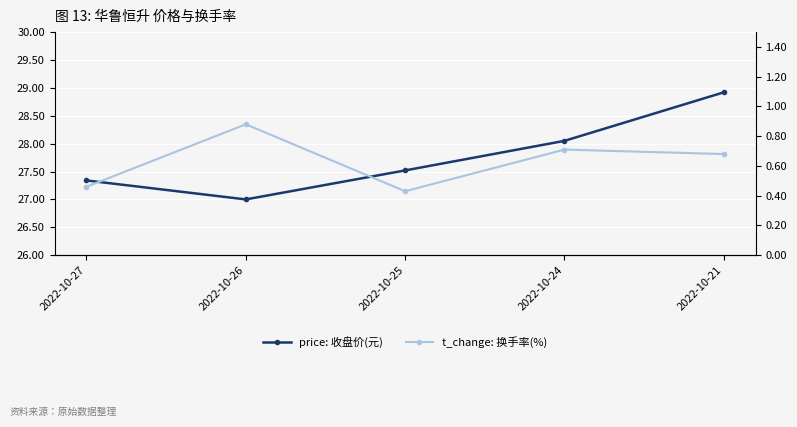

Rank the series at 2022-10-21 from lowest to highest value.

t_change: 换手率(%), price: 收盘价(元)